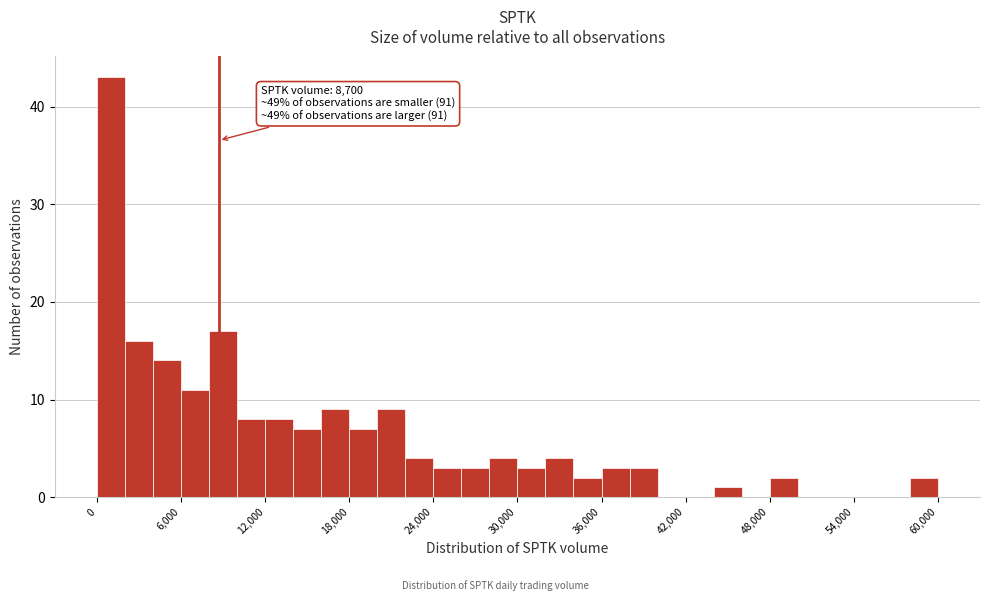

Around what value on the x-axis is the tallest bar? Give the approximate position of its centre, as read against the axis.

1000